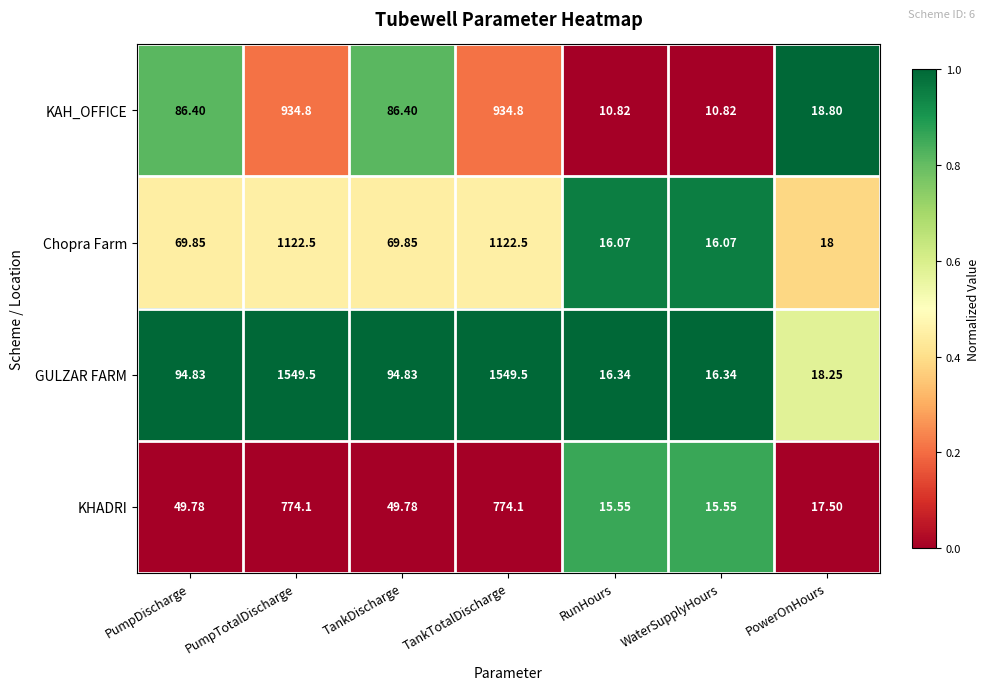

Which series has the largest total across all categories?

GULZAR FARM